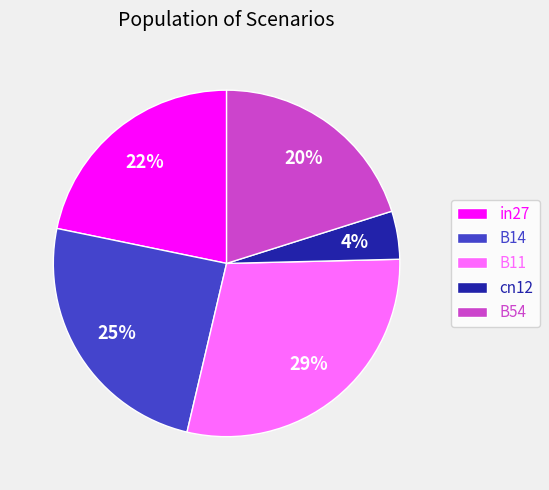

To the nearest percent, what is the difference between the B14 and B11 slice percentages?

4%